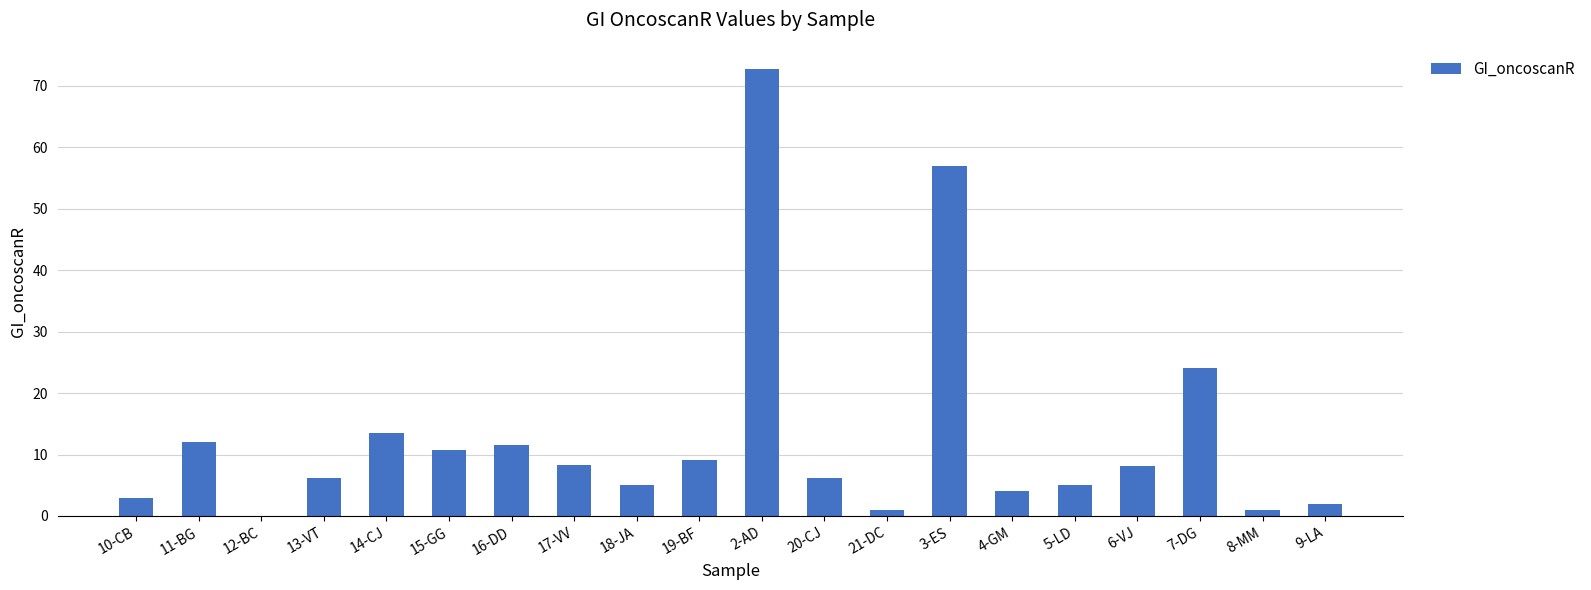

What is the sum of all values?

260.6